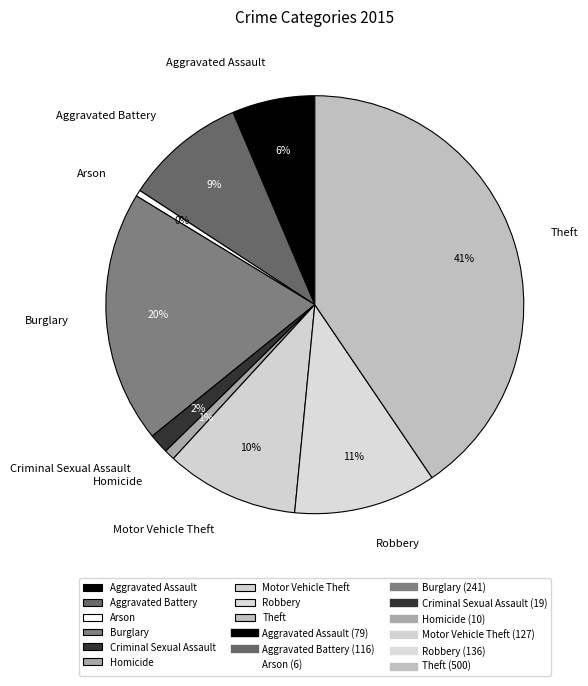

Is the sum of Theft and Criminal Sexual Assault greater than half?

No